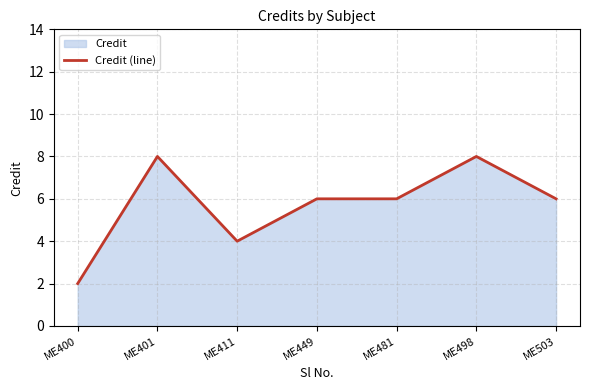

Read the value at ME503.

6